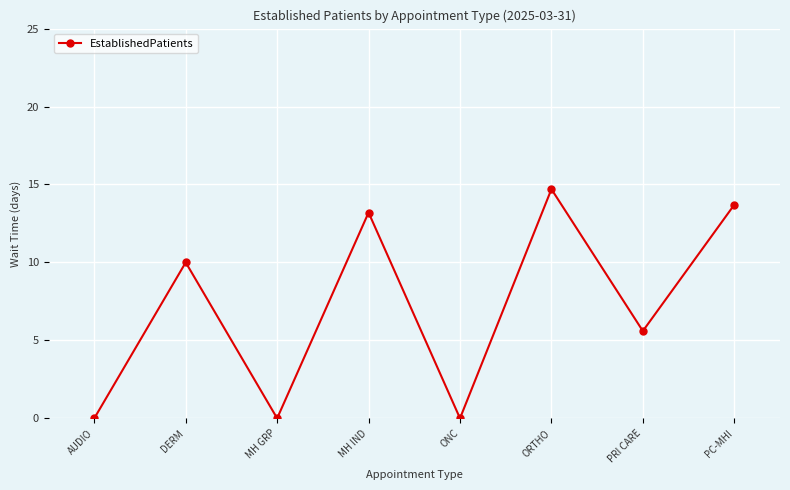

Reading right to left, extract all data points from this chart.

PC-MHI=13.7	PRI CARE=5.6	ORTHO=14.7	ONC=0.0	MH IND=13.2	MH GRP=0.0	DERM=10.0	AUDIO=0.0